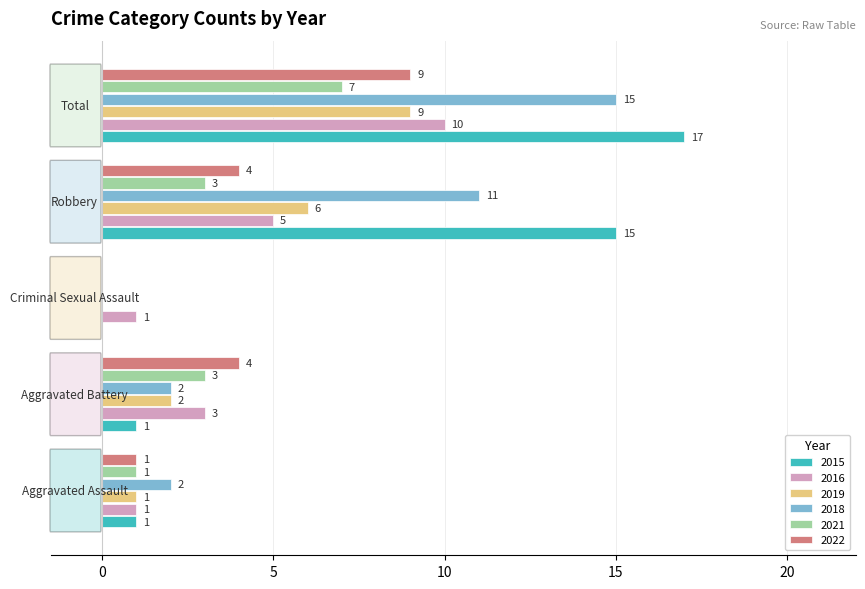

Which series has the largest total across all categories?

2015